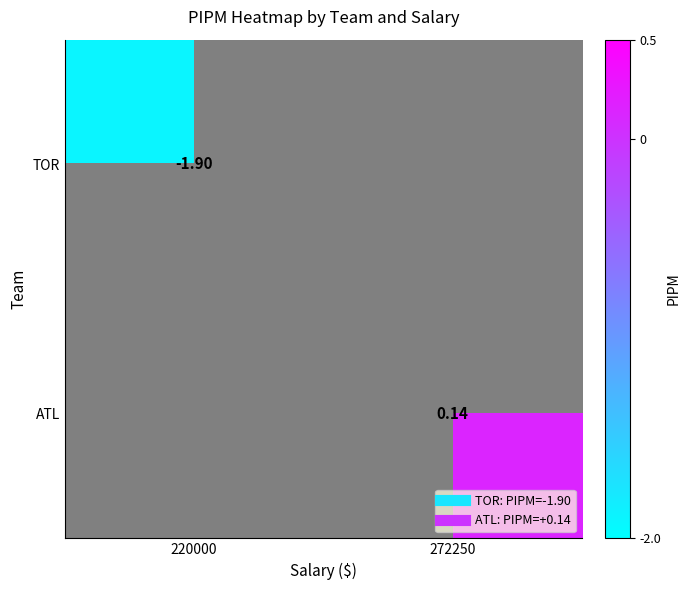

What is the approximate value of TOR at 220000?

-1.9